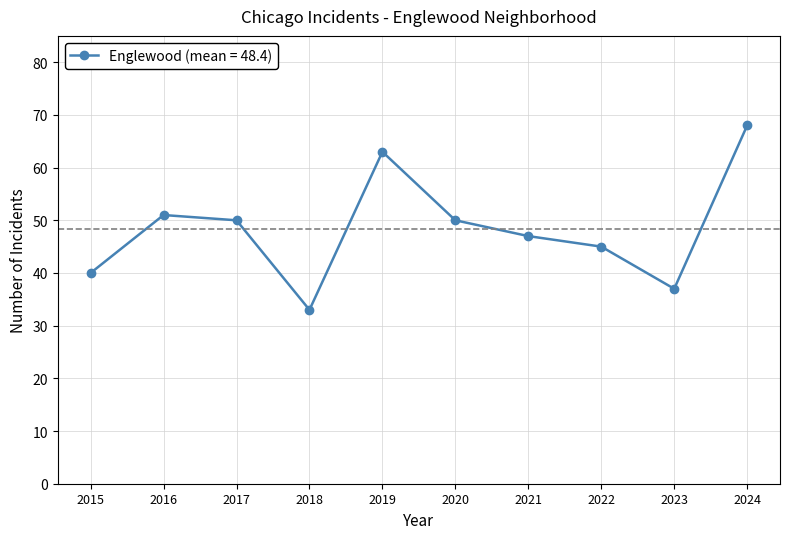

Reading right to left, transcribe all the data shown in this chart.

2024=68	2023=37	2022=45	2021=47	2020=50	2019=63	2018=33	2017=50	2016=51	2015=40